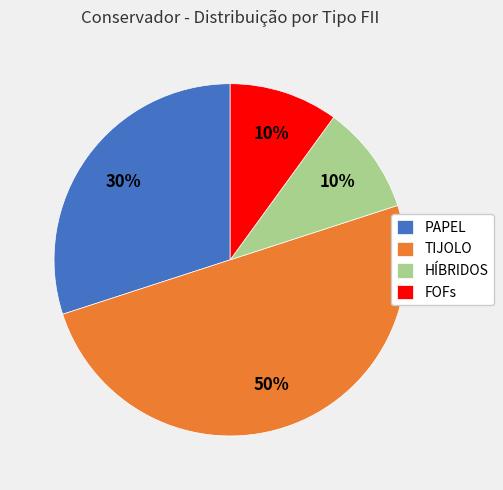

Count the number of slices in the pie.

4